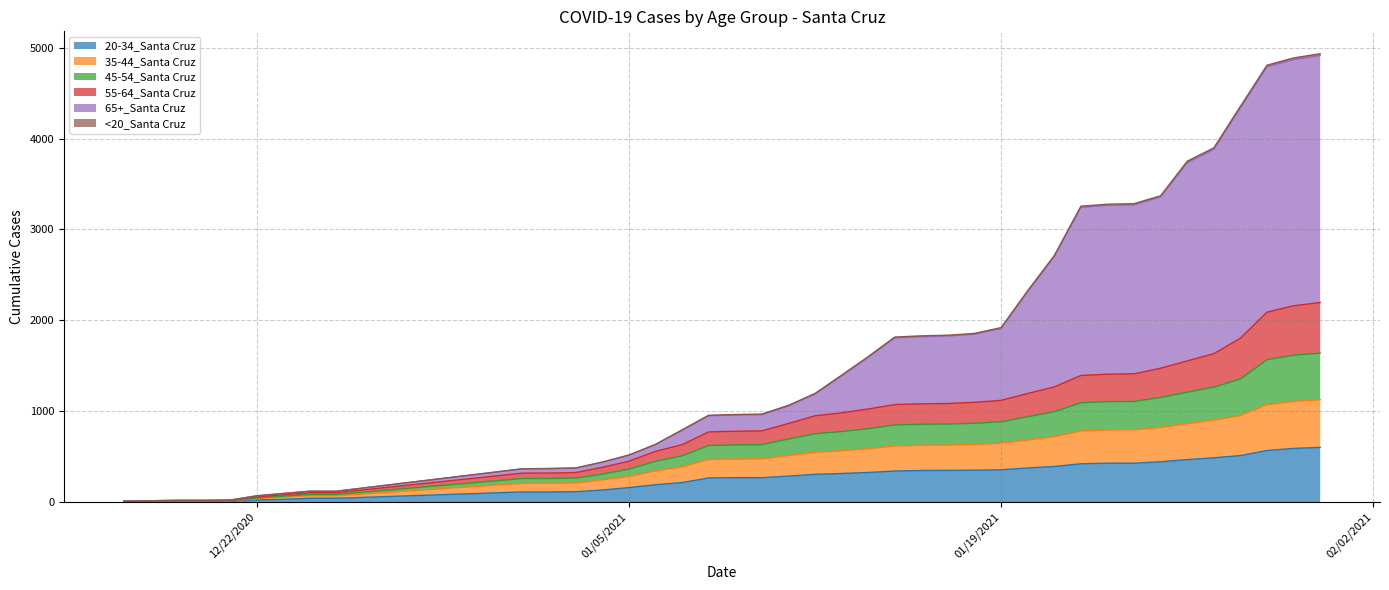

True or false: 35-44_Santa Cruz and 45-54_Santa Cruz intersect in this chart.

False